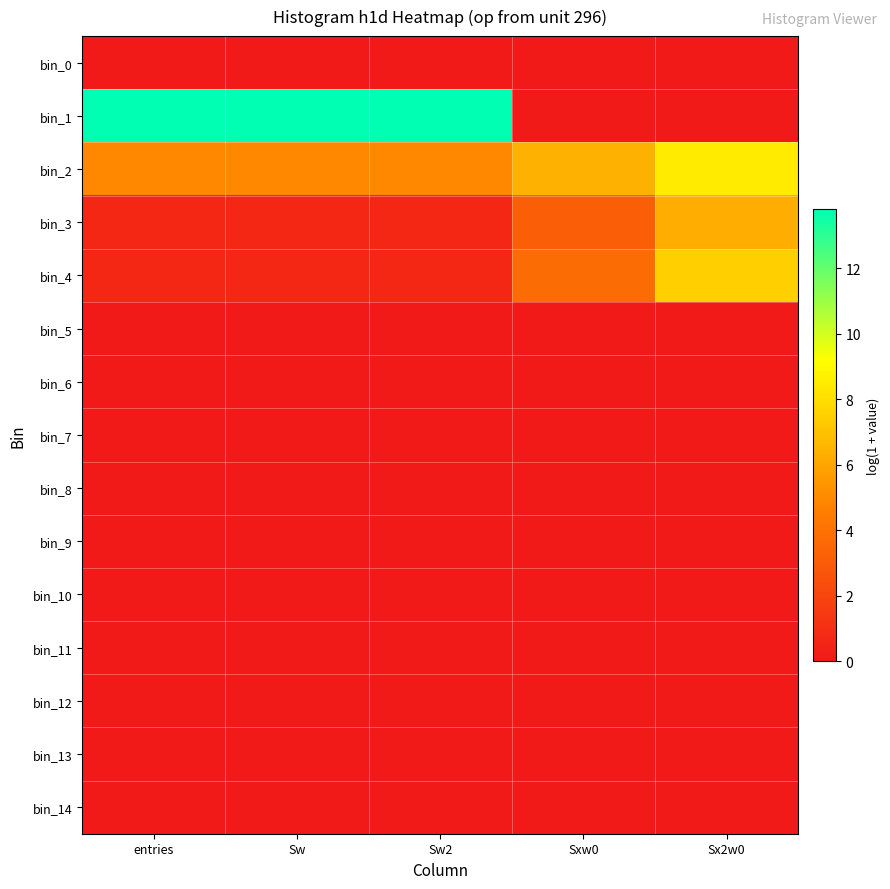

Which series has the widest spread of values?

bin_1